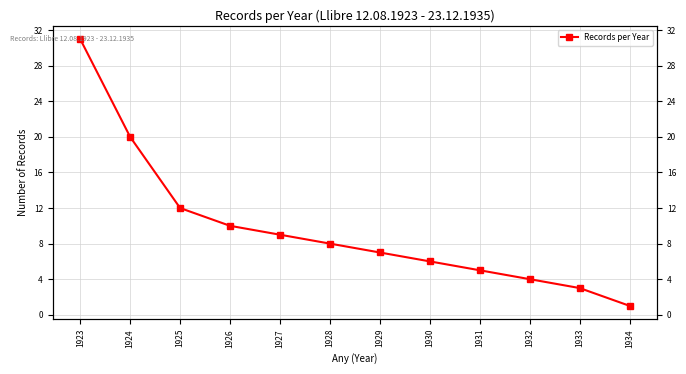

List the labels in order of value, largest first.

1923, 1924, 1925, 1926, 1927, 1928, 1929, 1930, 1931, 1932, 1933, 1934